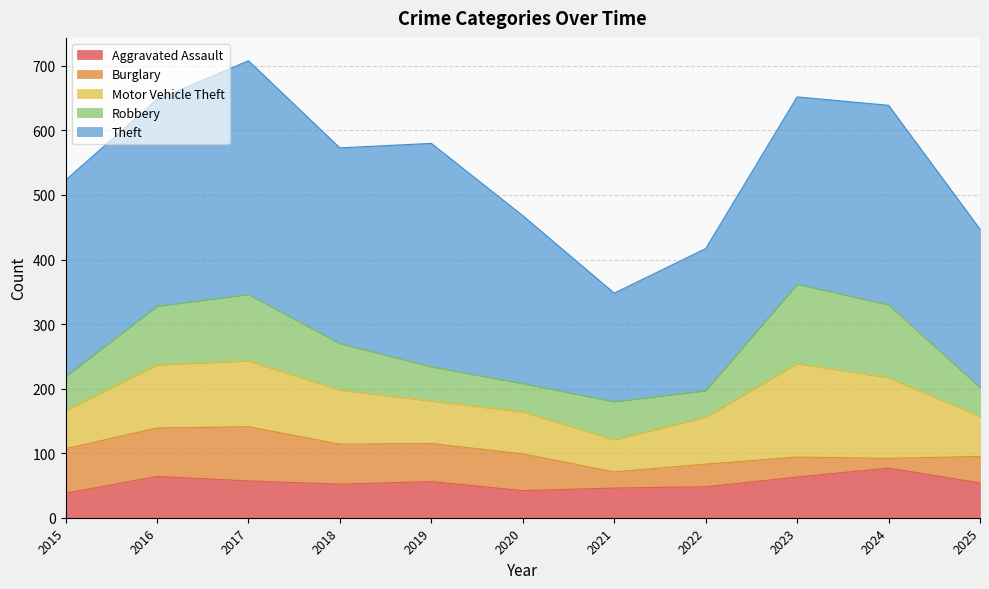

What is the value of the Motor Vehicle Theft point at the 2nd from the left?

98